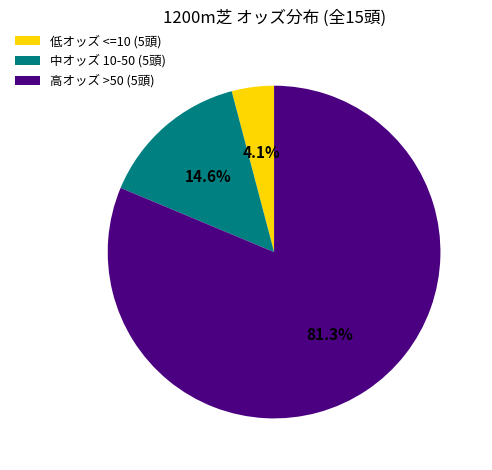

What is the total percentage of 中オッズ 10-50 (5頭) and 低オッズ <=10 (5頭)?

18.7%